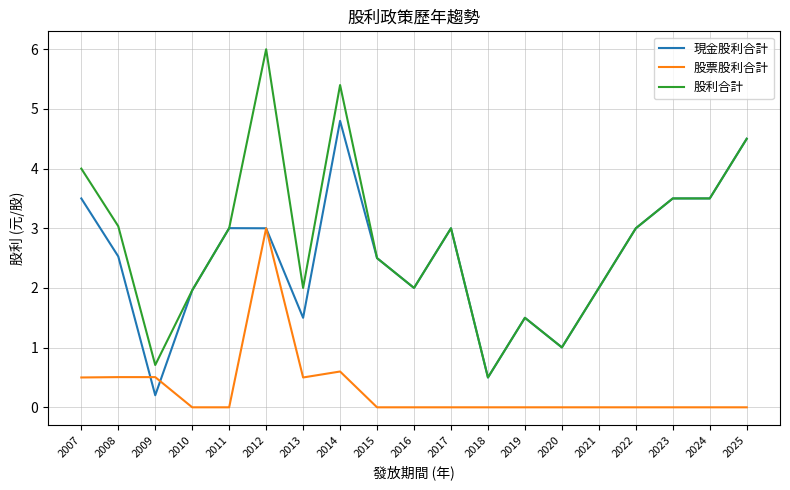

What are all the series names shown in the legend?

現金股利合計, 股票股利合計, 股利合計